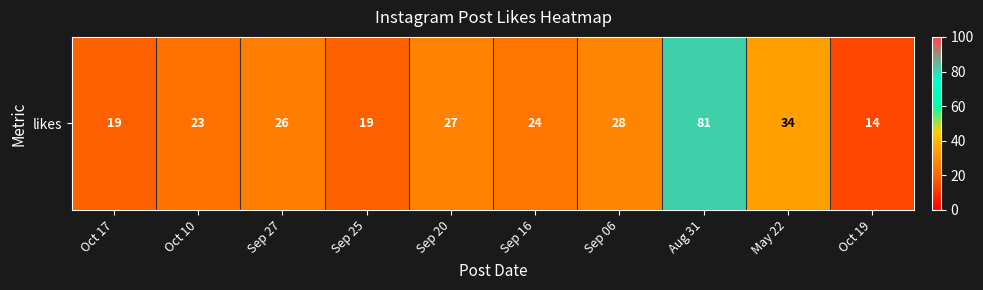

Approximately how many times larger is the value at Sep 25 compared to Sep 16?

0.8